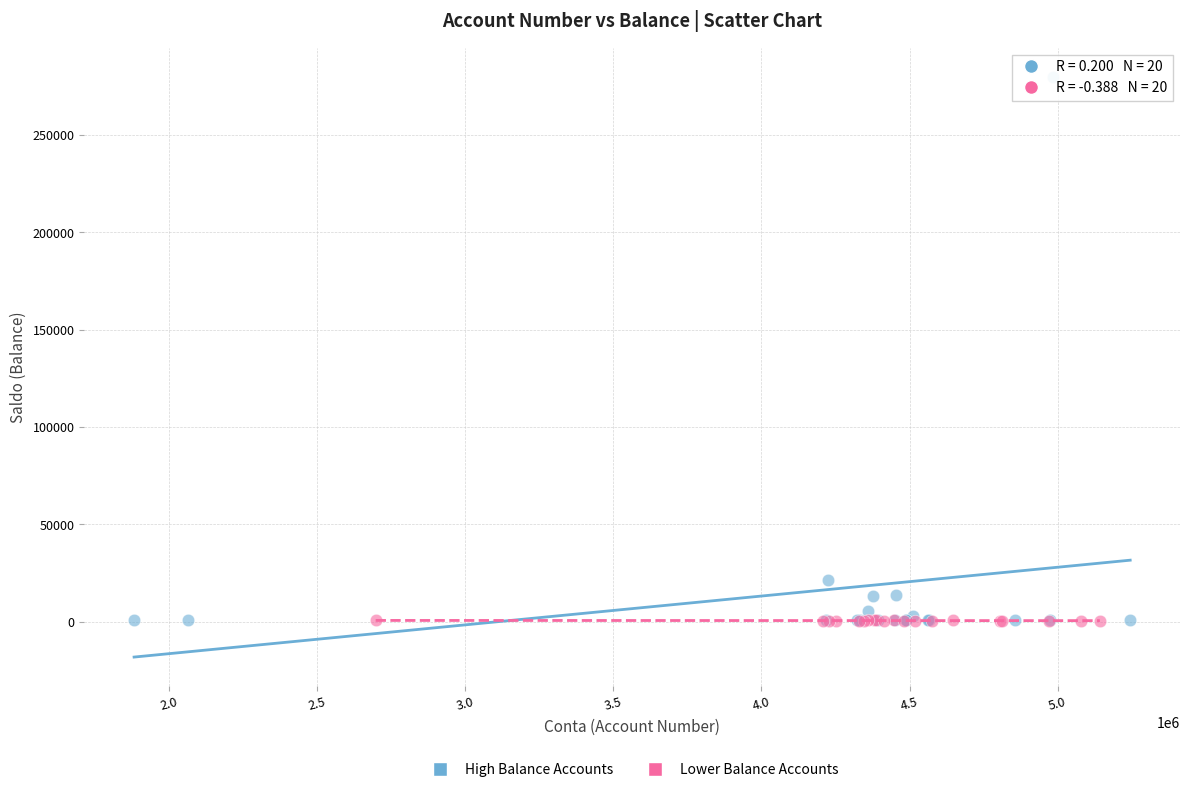

Which series reaches the maximum Y coordinate?

High Balance Accounts